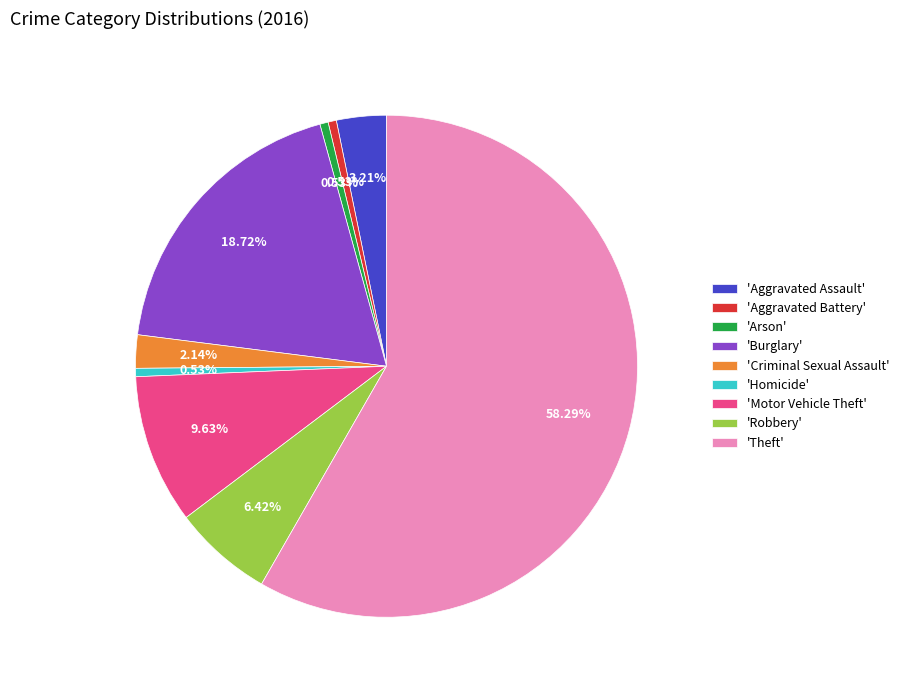

Which slice is the largest?

'Theft'